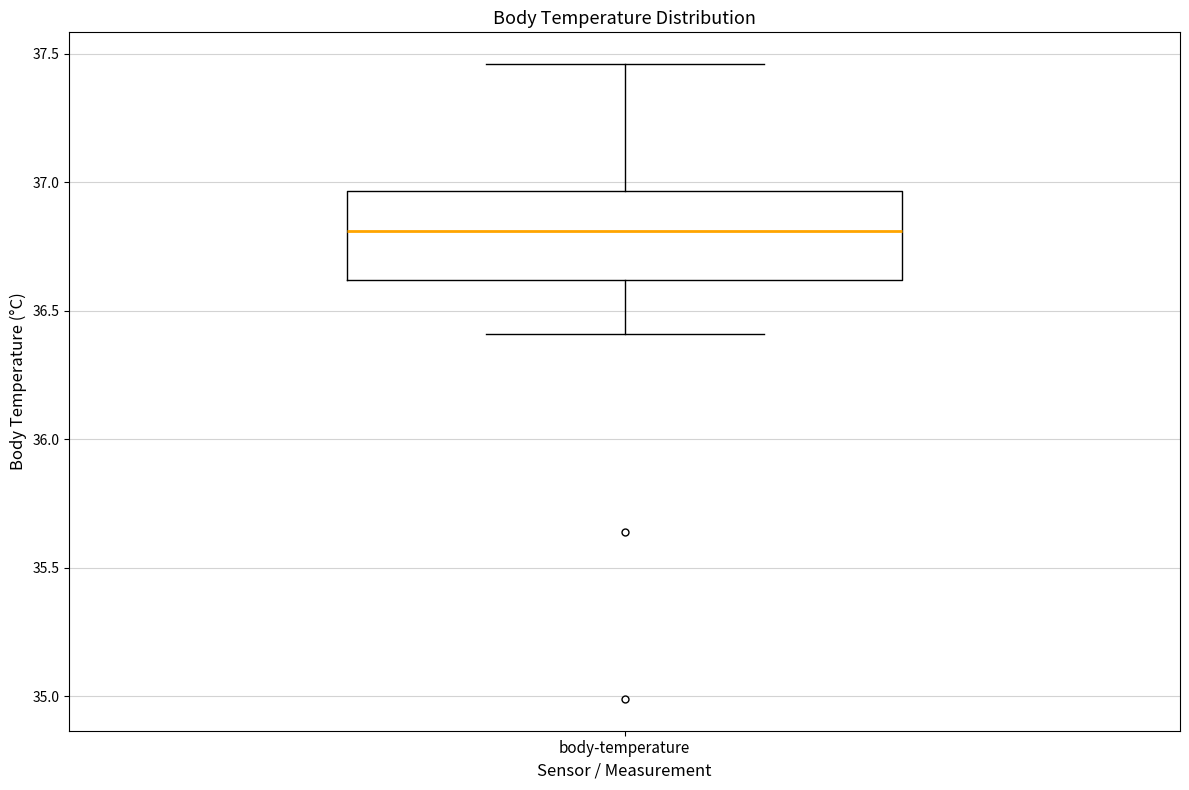

Transcribe this box plot: give where the median line is, the range the box spans, and where the two whiskers end, as read against the y-axis. The values are not printed on the chart, so give them approximately, as read against the axis.

median 36.80, box 36.60 to 36.95, whiskers 36.40 to 37.45